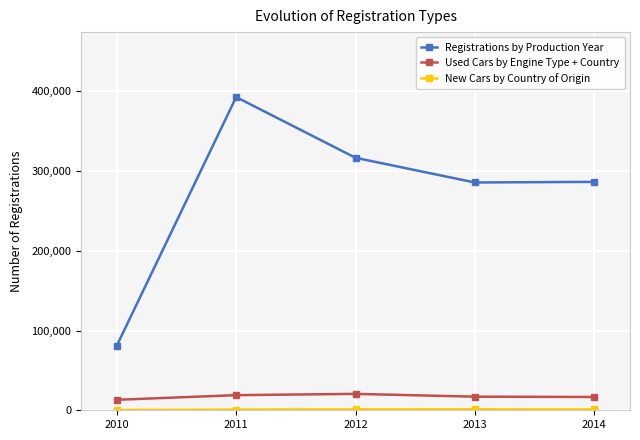

True or false: Registrations by Production Year has more than 0 points higher than both neighbors.

True